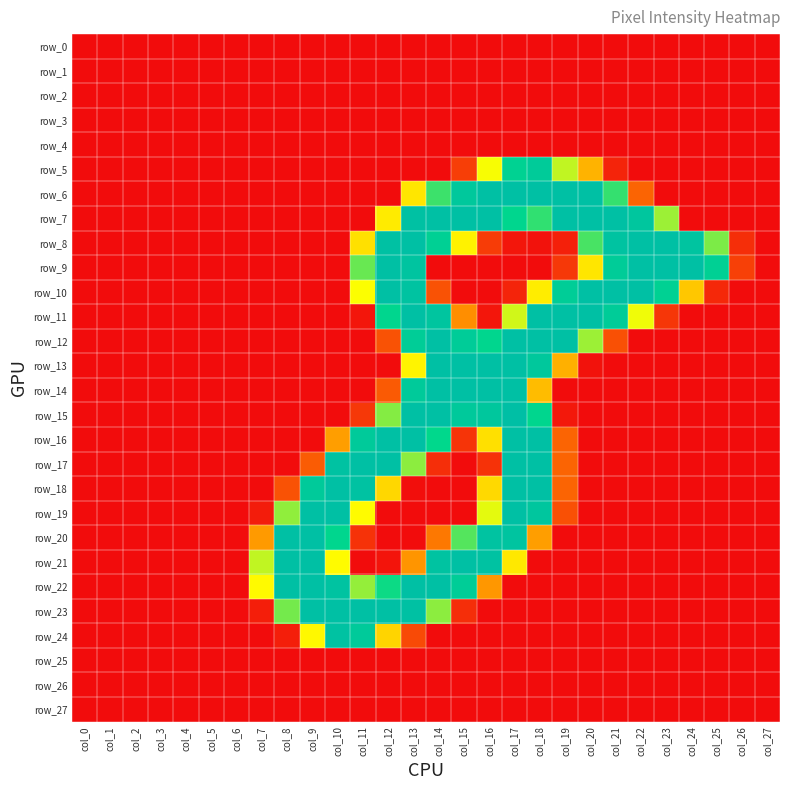

At how many categories does at least one series exceed 101?

19